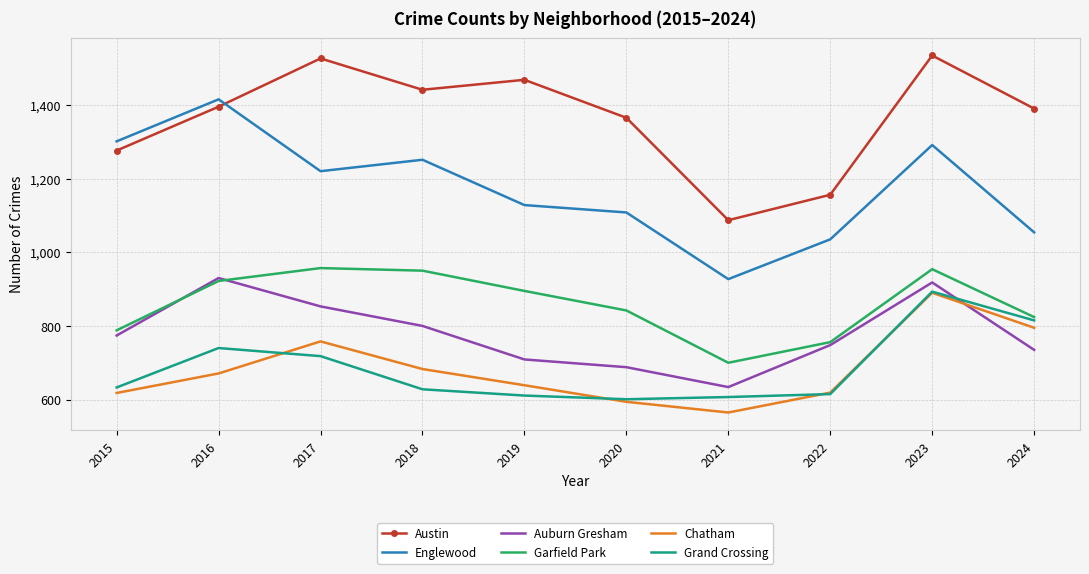

Which category has the highest value in the Englewood series?

2016